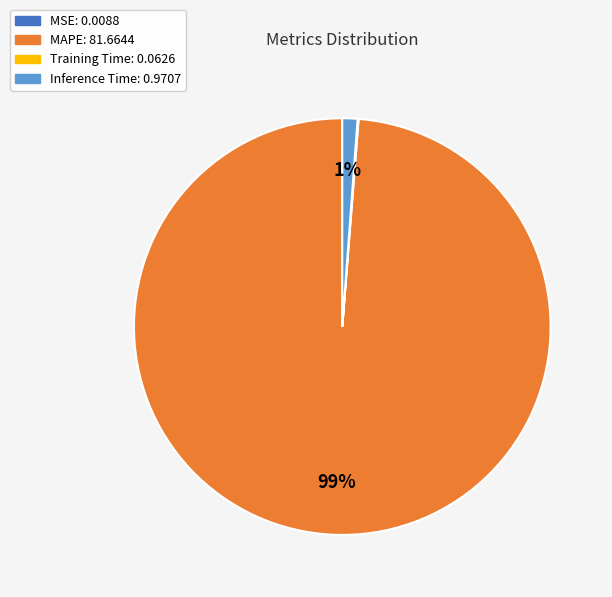

To the nearest percent, what is the difference between the largest and smallest slice percentages?

99%